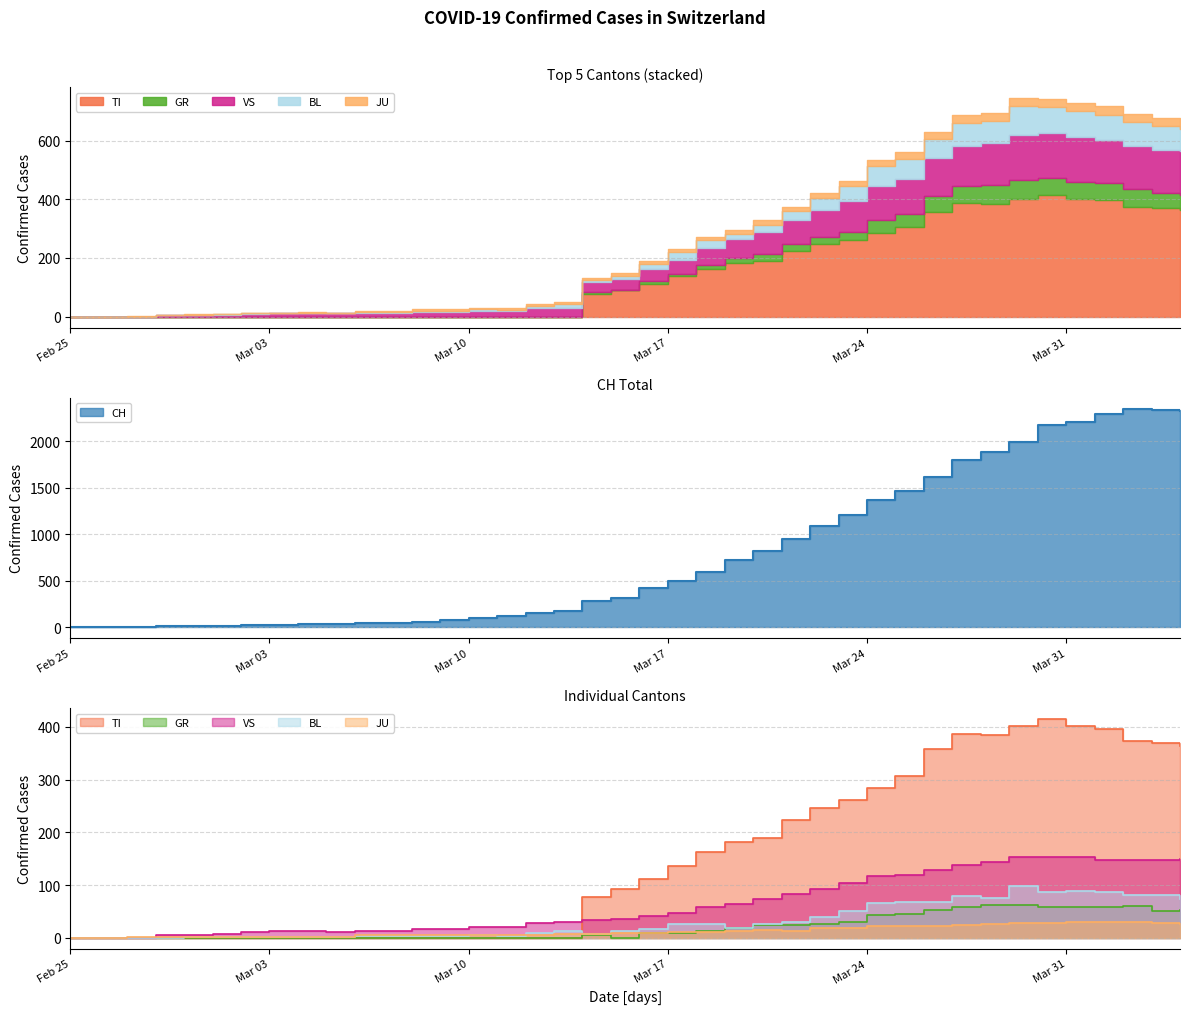

At which category does the chart reach its peak across all series?

2020-04-02